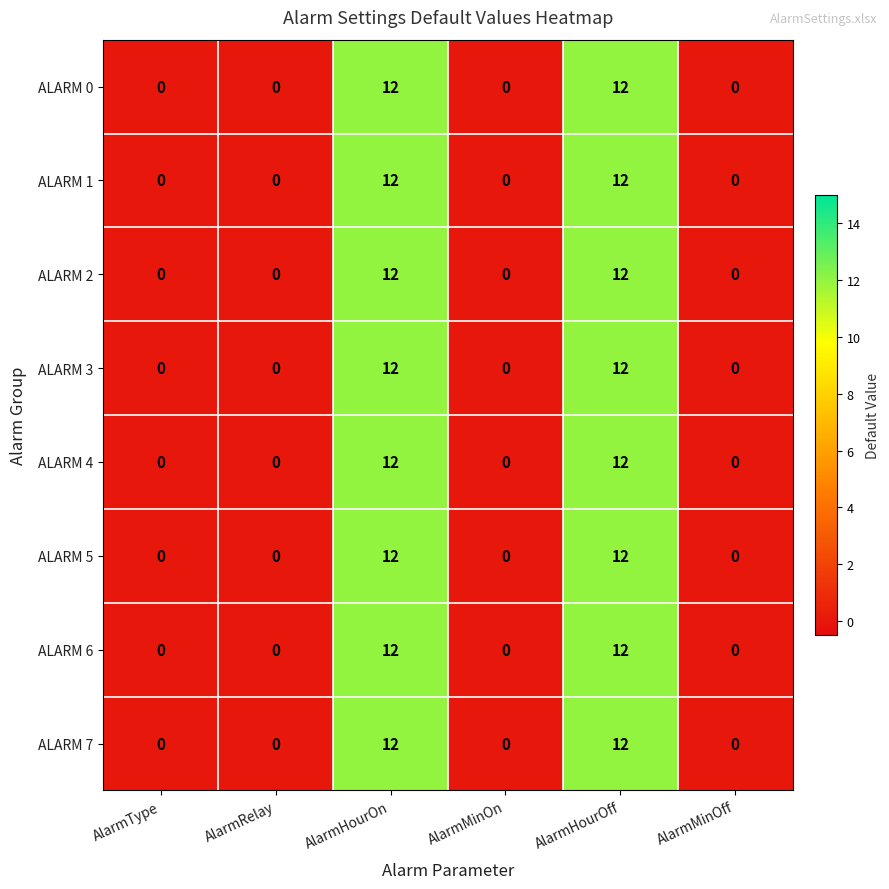

True or false: ALARM 3 has a value of 0 at AlarmMinOff.

True